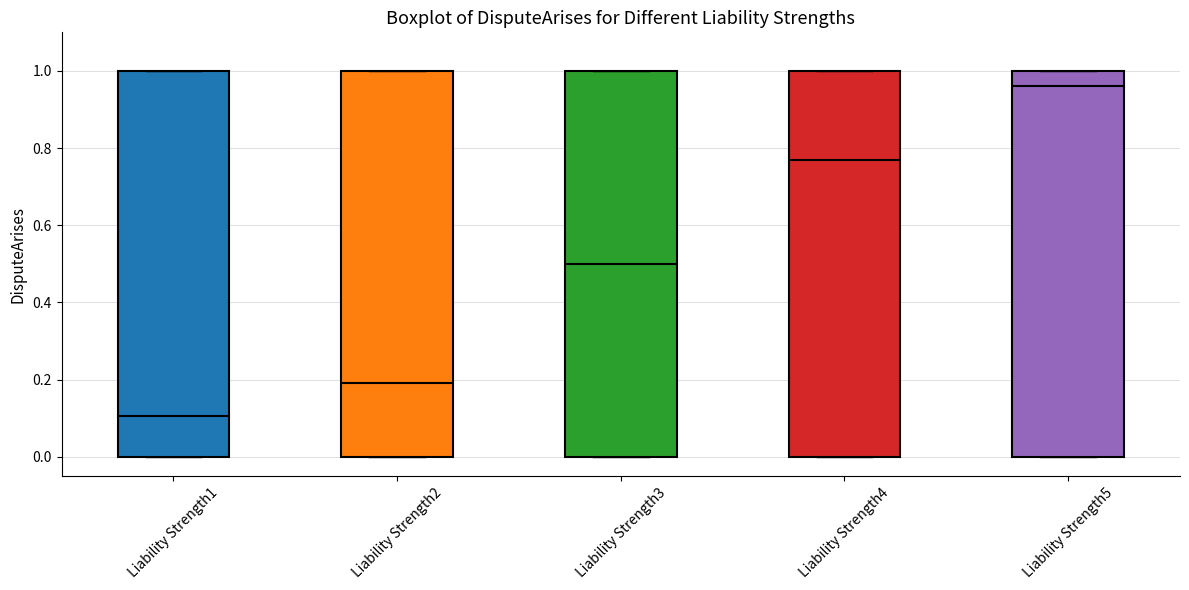

Reading left to right, transcribe this box plot: for each box, give where its median line is, the range the box spans, and where its two whiskers end, as read against the y-axis. The values are not printed on the chart, so give them approximately, as read against the axis.

Liability Strength1: median 0.10, box 0.00 to 1.00, whiskers 0.00 to 1.00
Liability Strength2: median 0.20, box 0.00 to 1.00, whiskers 0.00 to 1.00
Liability Strength3: median 0.50, box 0.00 to 1.00, whiskers 0.00 to 1.00
Liability Strength4: median 0.76, box 0.00 to 1.00, whiskers 0.00 to 1.00
Liability Strength5: median 0.96, box 0.00 to 1.00, whiskers 0.00 to 1.00